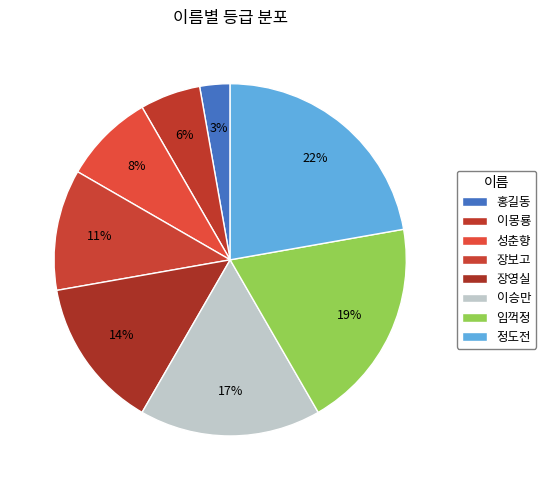

Between 장보고 and 이승만, which is larger?

이승만